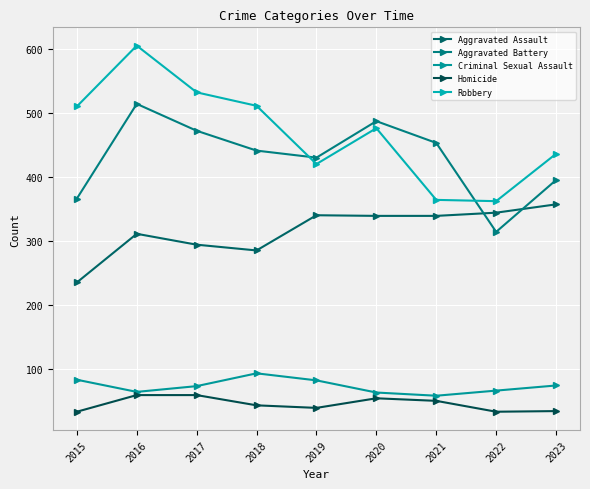

True or false: Homicide and Aggravated Assault cross at least once.

False